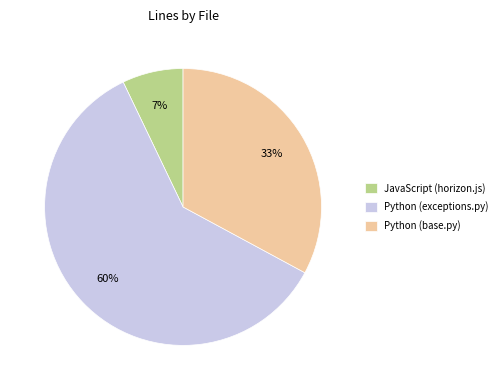

How many slices are in this pie chart?

3